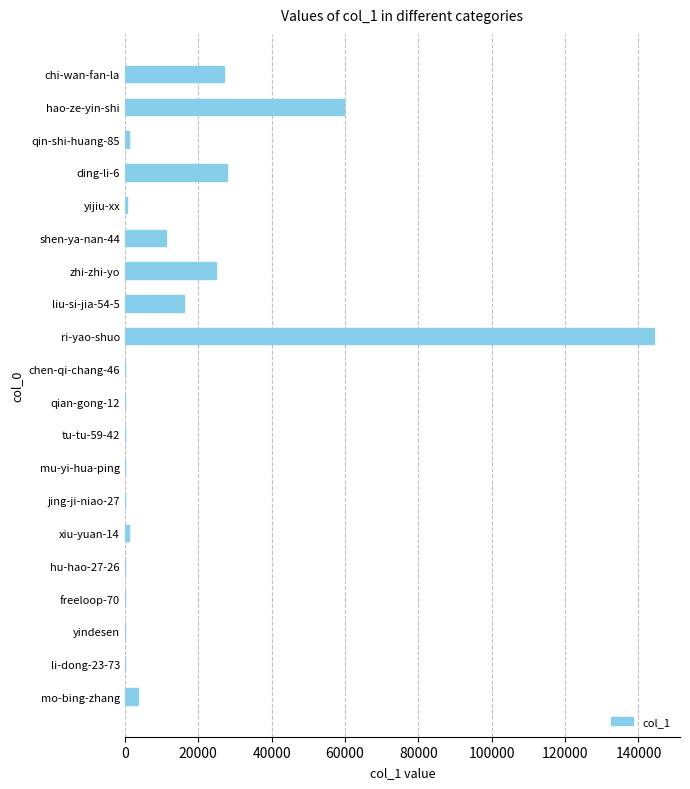

Between ri-yao-shuo and liu-si-jia-54-5, which is larger?

ri-yao-shuo